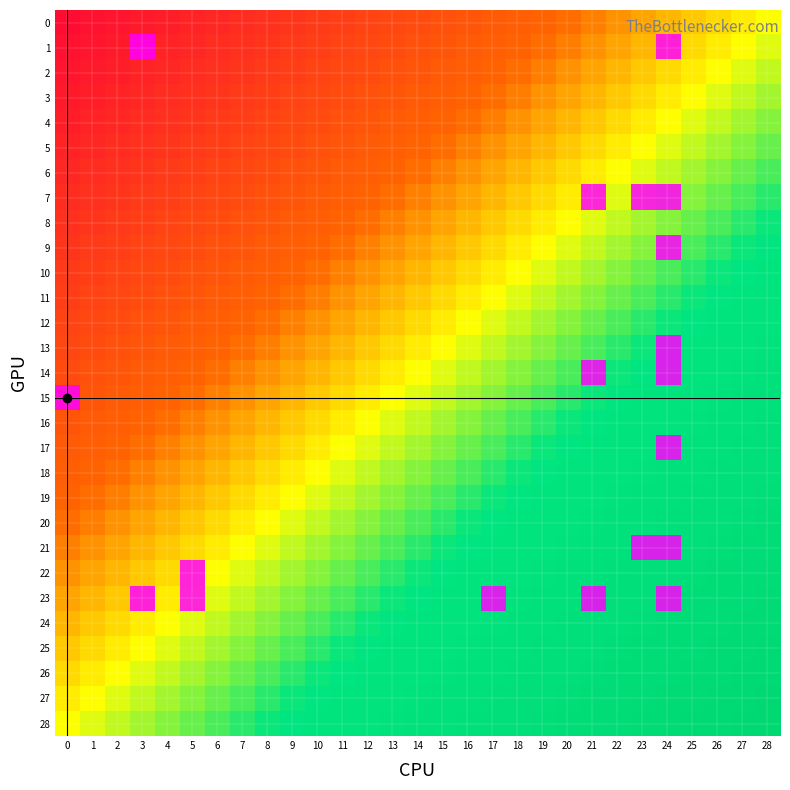

Which series has the largest total across all categories?

23